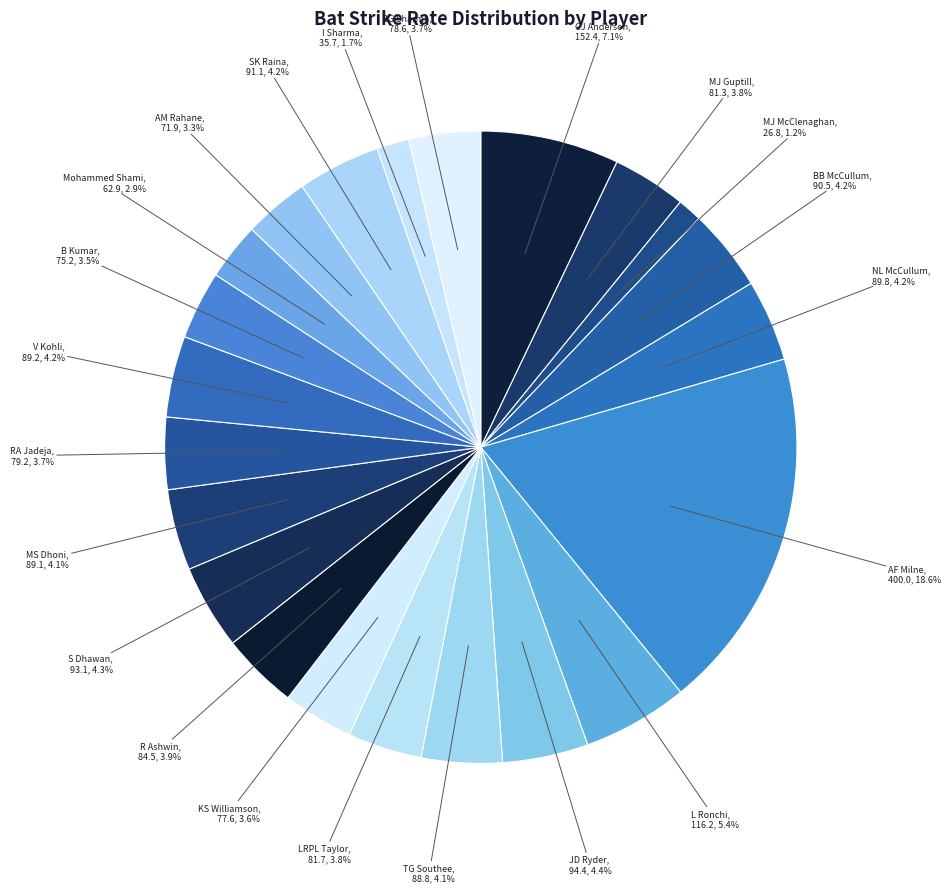

Combined, do AF Milne and B Kumar account for over 50%?

No